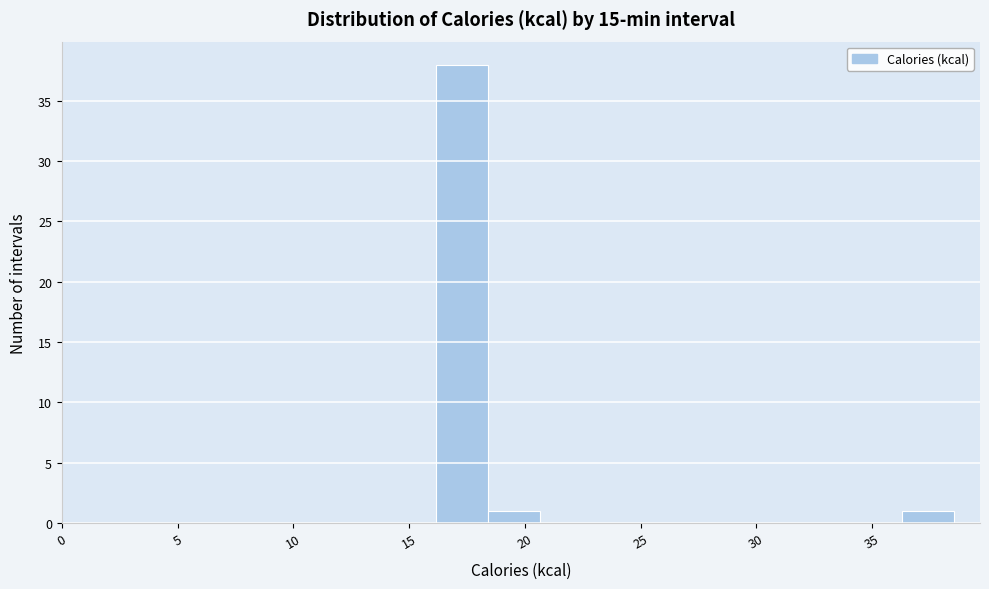

Which range on the x-axis has the tallest bar?

16.0 to 18.5